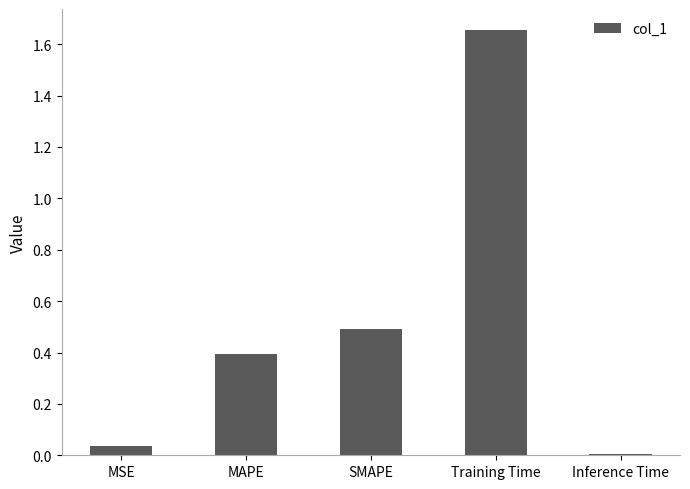

Between SMAPE and Training Time, which is larger?

Training Time